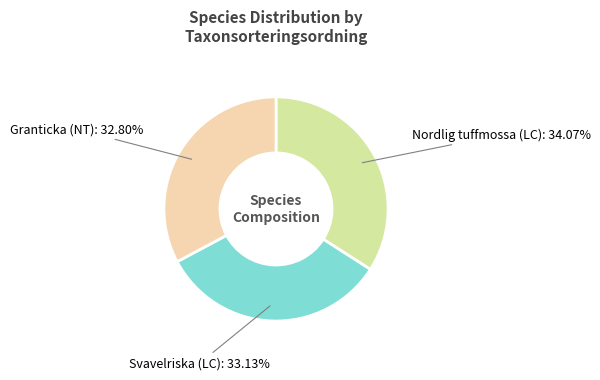

Is Nordlig tuffmossa (LC) the majority of the pie?

No